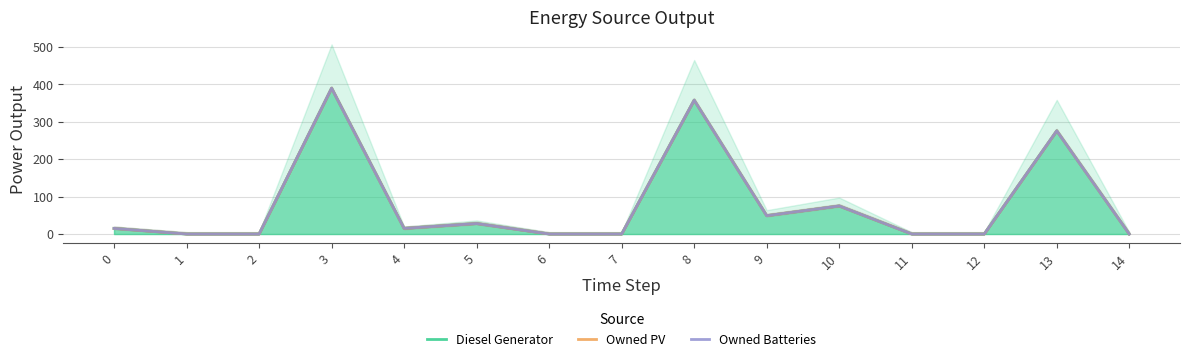

What is the difference between the Diesel Generator values at 8 and 13?

82